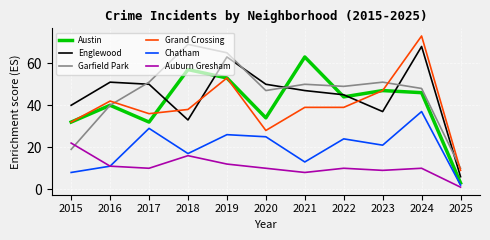

In Chatham, how many points are lower than both neighbors (excluding endpoints)?

3